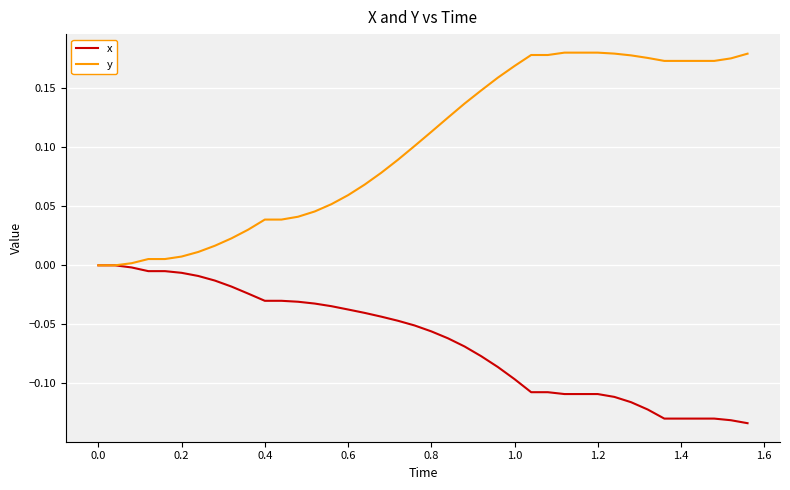

List the series in order of their peak value, highest first.

y, x